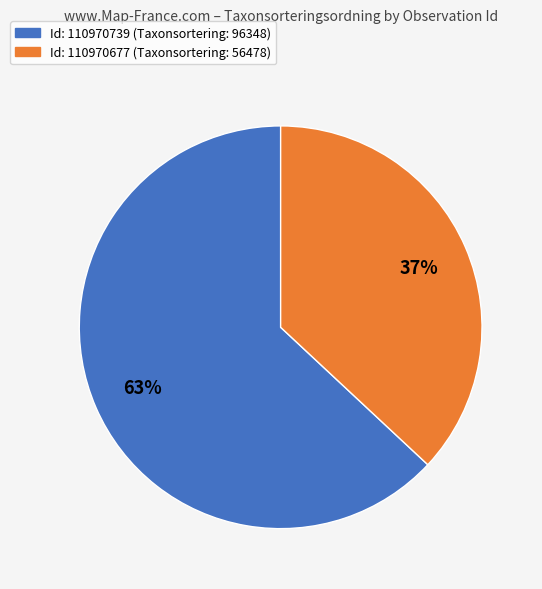

Does any single category account for the majority?

Yes